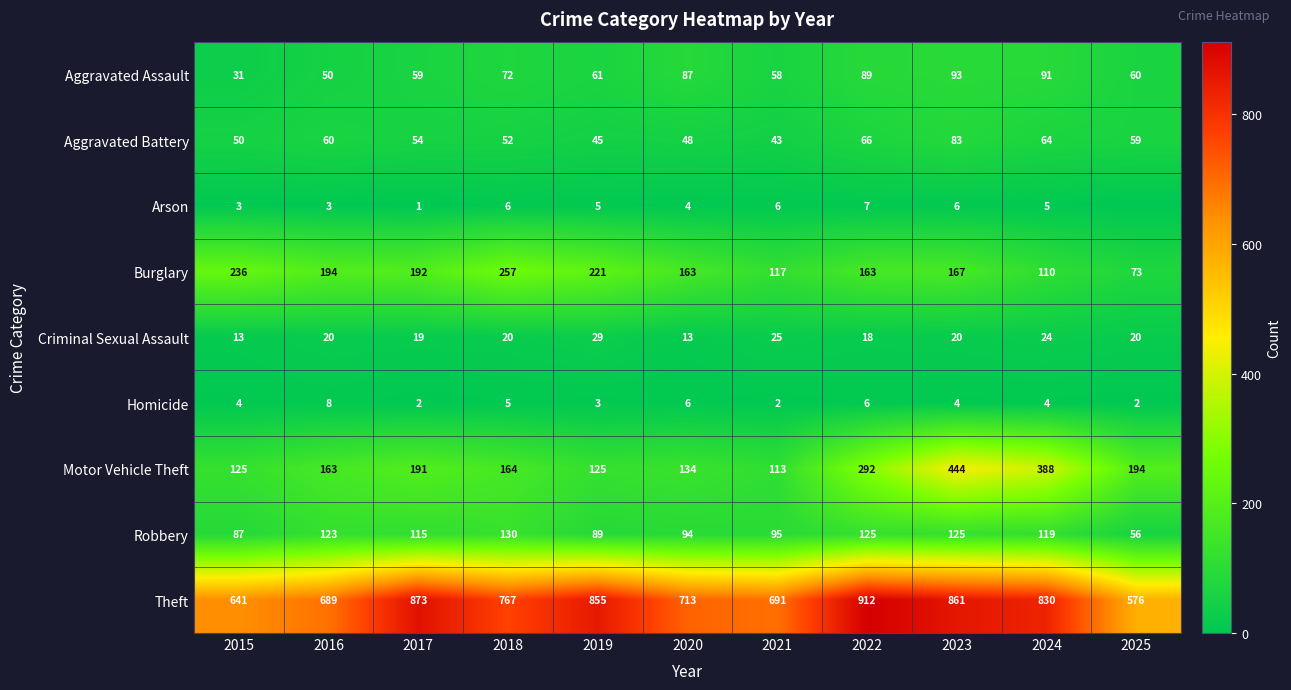

Rank the series at 2017 from highest to lowest value.

Theft, Burglary, Motor Vehicle Theft, Robbery, Aggravated Assault, Aggravated Battery, Criminal Sexual Assault, Homicide, Arson